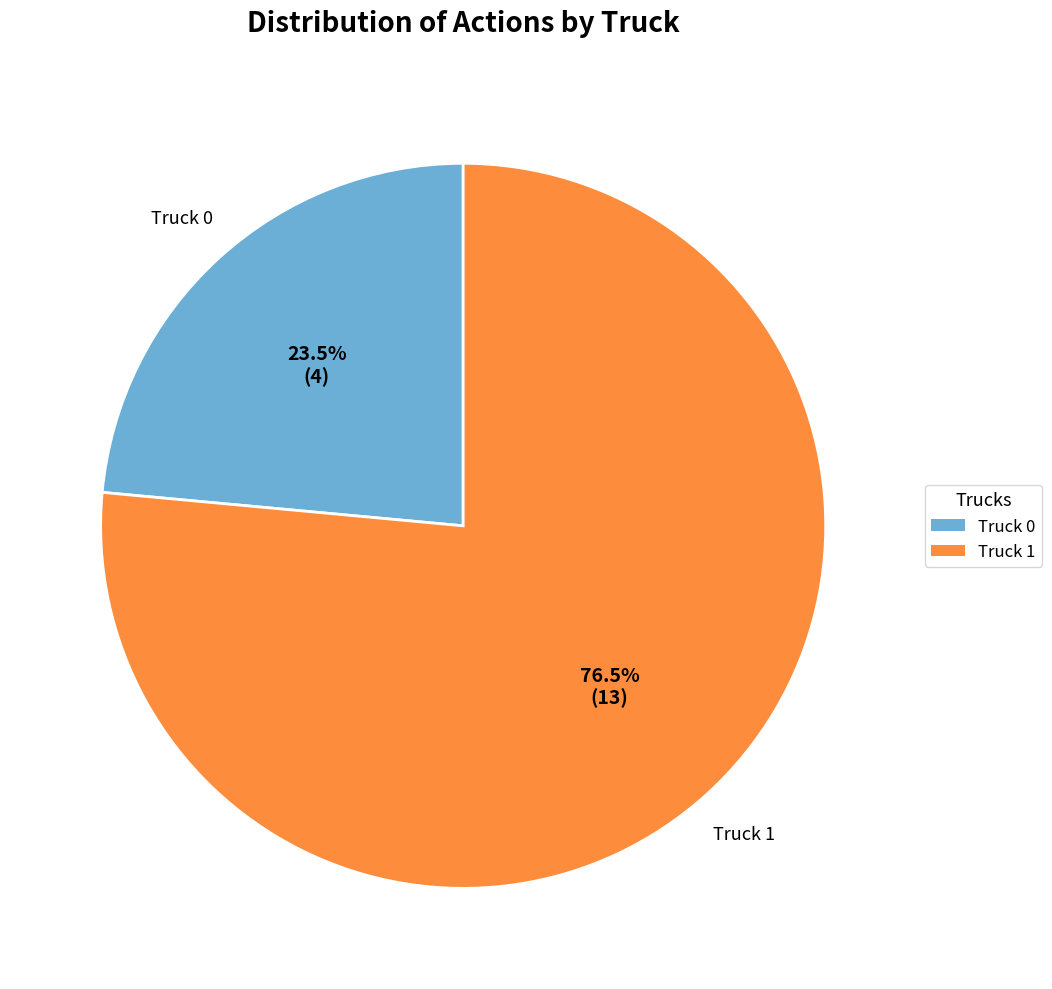

To the nearest percent, what is the combined percentage of Truck 1 and Truck 0?

100%